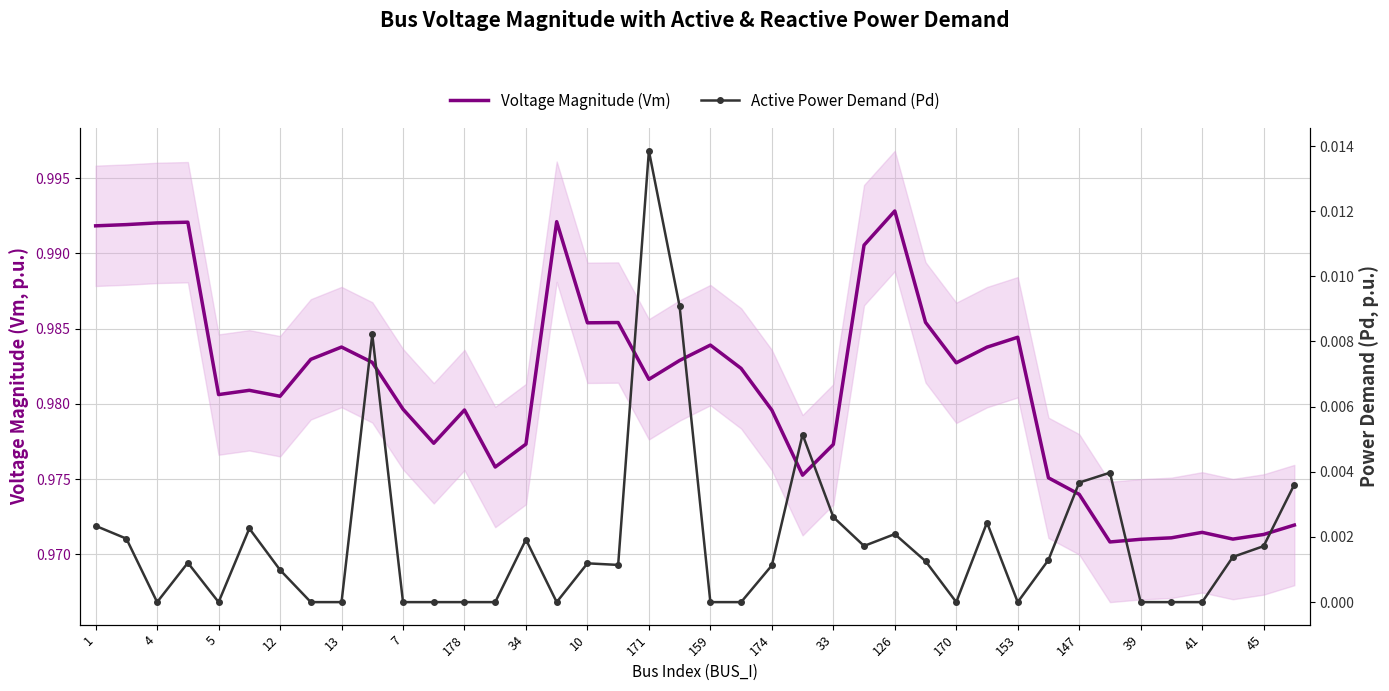

Reading left to right, list all the values displayed in this chart.

Voltage Magnitude (Vm): 1.0	1.0	1.0	1.0	1.0	1.0	1.0	1.0	1.0	1.0	1.0	1.0	1.0	1.0	1.0	1.0	1.0	1.0	1.0	1.0	1.0	1.0	1.0	1.0	1.0	1.0	1.0	1.0	1.0	1.0	1.0	1.0	1.0	1.0	1.0	1.0	1.0	1.0	1.0	1.0
Active Power Demand (Pd): 0.0	0.0	0.0	0.0	0.0	0.0	0.0	0.0	0.0	0.0	0.0	0.0	0.0	0.0	0.0	0.0	0.0	0.0	0.0	0.0	0.0	0.0	0.0	0.0	0.0	0.0	0.0	0.0	0.0	0.0	0.0	0.0	0.0	0.0	0.0	0.0	0.0	0.0	0.0	0.0